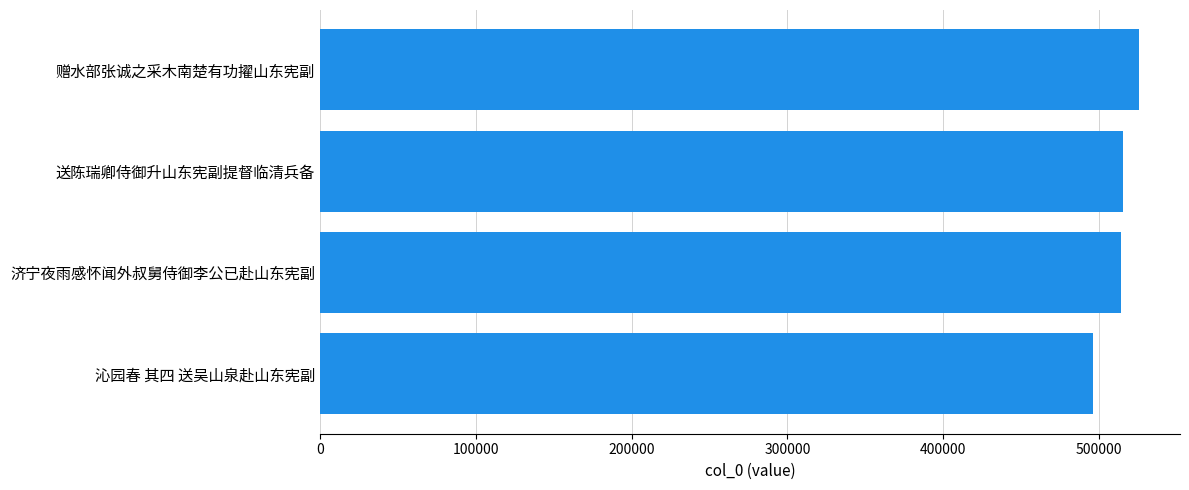

Read the value at 送陈瑞卿侍御升山东宪副提督临清兵备, to the nearest 10.

515490